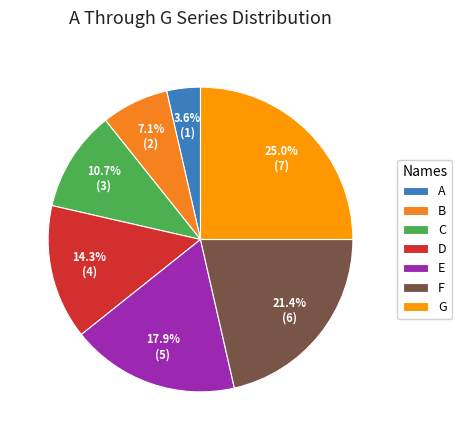

To the nearest percent, what percentage of the pie is C?

11%